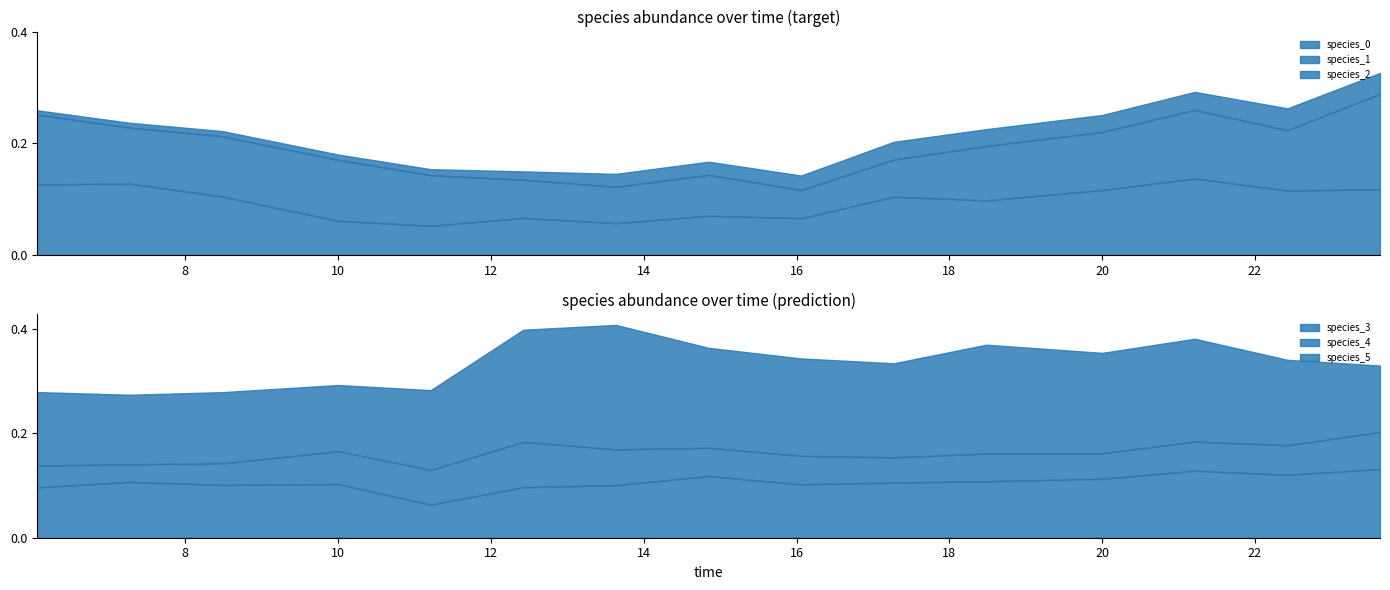

Which category has the lowest value in the species_3 series?

4